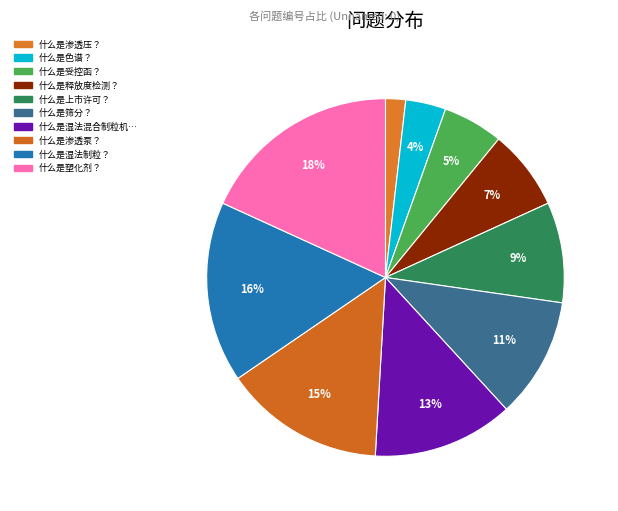

Count the number of slices in the pie.

10